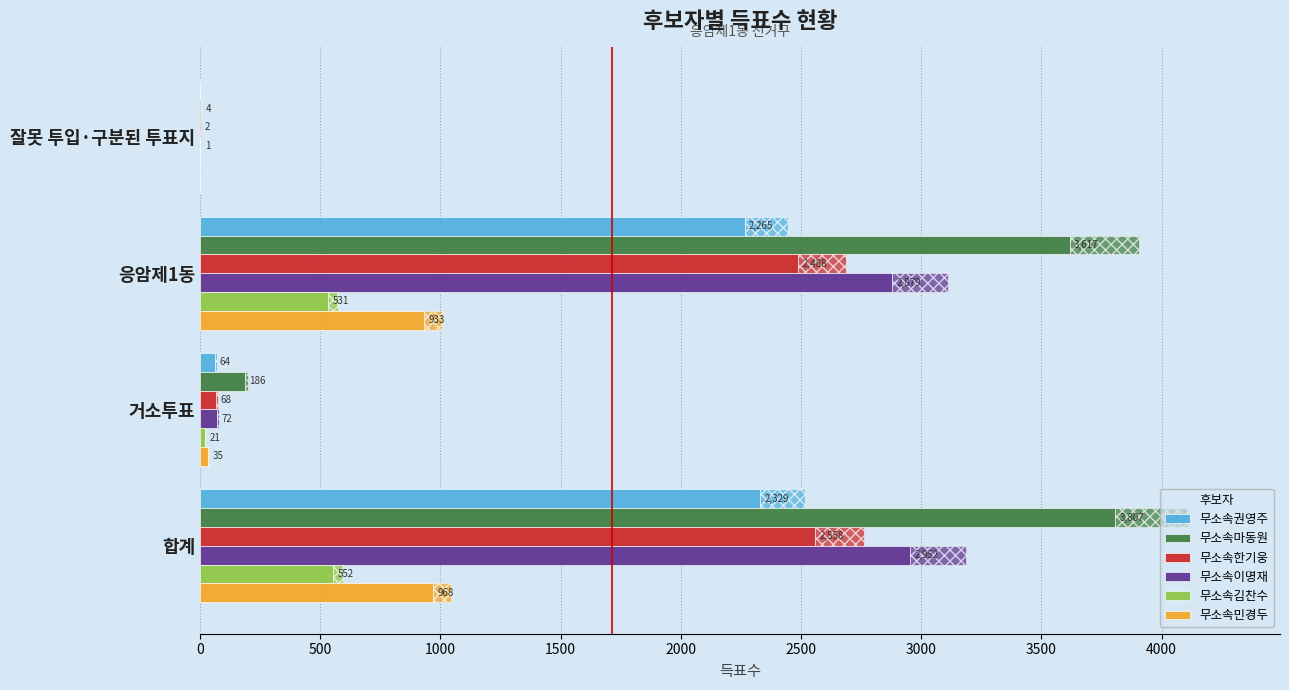

How many bars are there in each group?

6